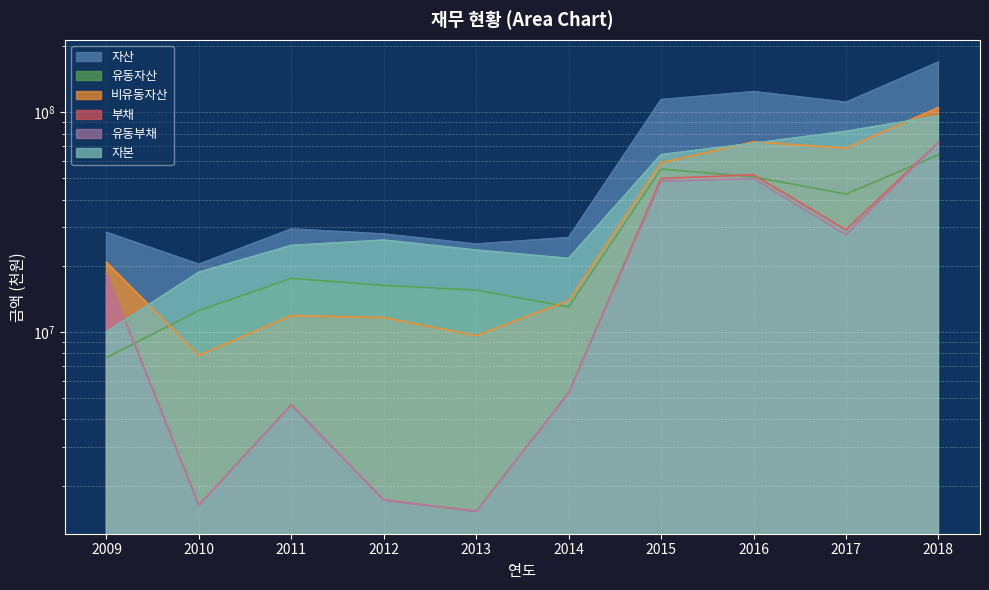

The value of 유동부채 at 2010 is 1626265. True or false?

True